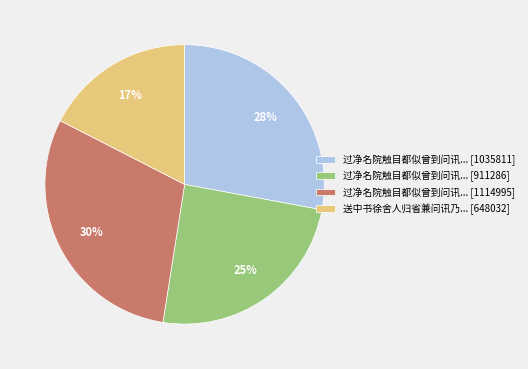

Is there a majority slice in this chart?

No